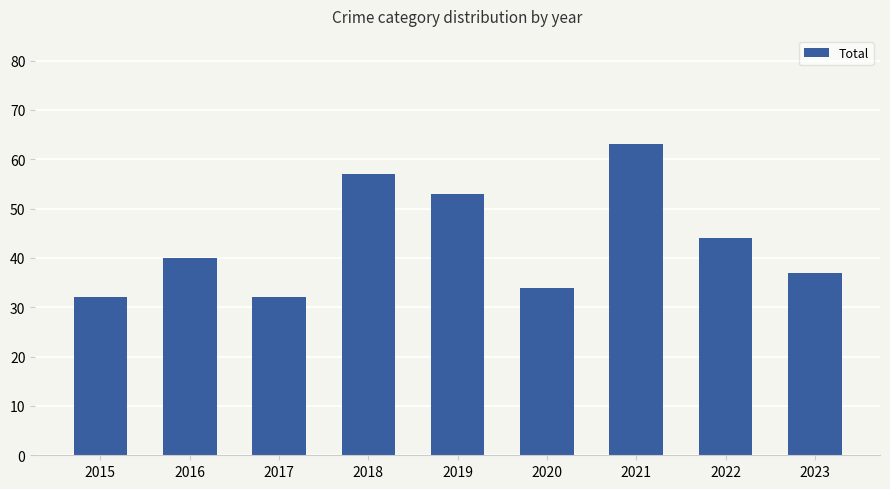

True or false: the data shows 65 at 2022.

False